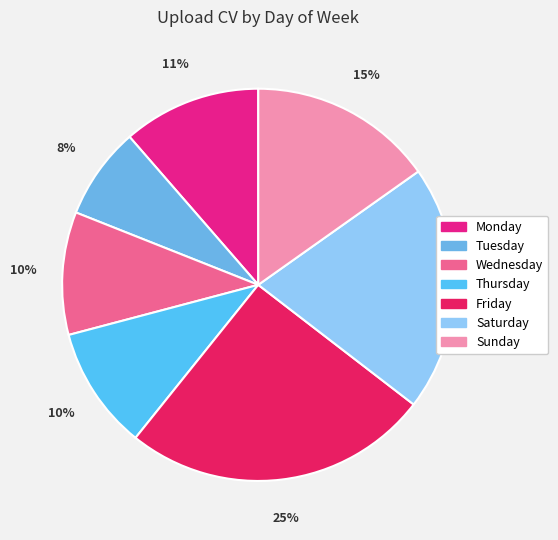

Does any single category account for the majority?

No